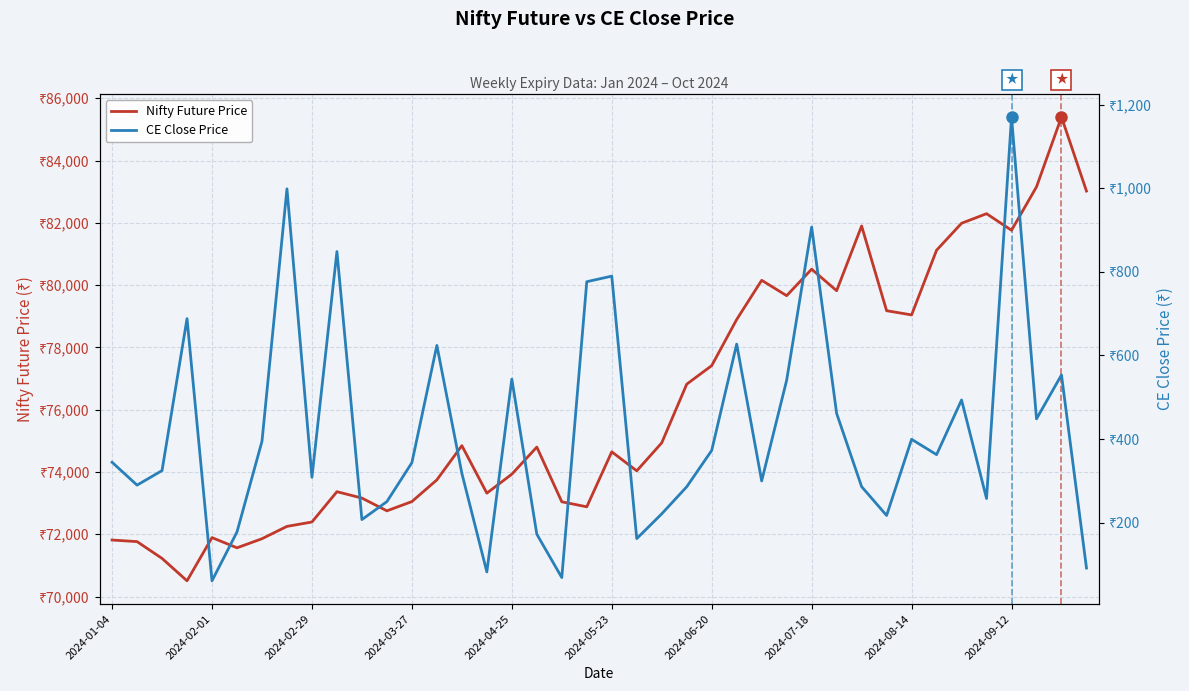

Reading right to left, list all the values displayed in this chart.

Nifty Future Price: 83019.8	85399.2	83155.7	81761.0	82293.8	81986.2	81120.4	79043.4	79178.4	81898.2	79820.6	80512.1	79661.1	80155.2	78896.5	77414.7	76819.6	74935.7	74036.6	74647.0	72881.9	73042.6	74799.4	73929.4	73320.1	74845.6	73746.9	73050.0	72752.2	73161.9	73367.1	72393.8	72252.9	71857.0	71564.9	71892.7	70505.8	71225.0	71764.0	71815.0
CE Close Price: 91.8	553.4	448.4	1170.2	258.0	493.6	362.9	399.5	217.4	286.4	461.5	907.0	540.8	300.0	627.1	372.9	286.1	221.3	162.1	789.7	776.4	69.0	172.7	543.5	82.5	318.2	624.0	343.6	250.6	207.6	848.5	308.8	998.4	394.8	178.0	61.2	688.1	324.8	290.0	344.6